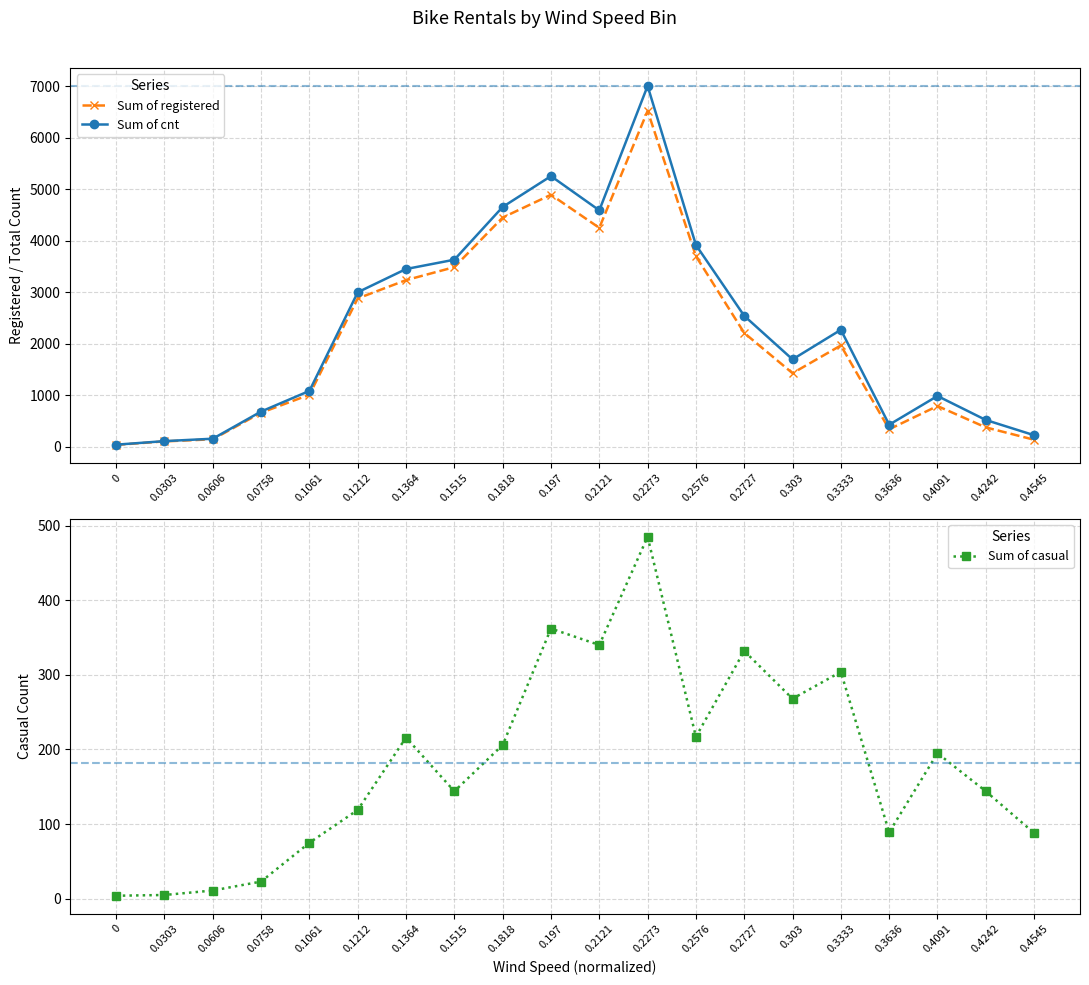

Between 0.0303 and 0.1061, which series saw the biggest shift?

Sum of cnt